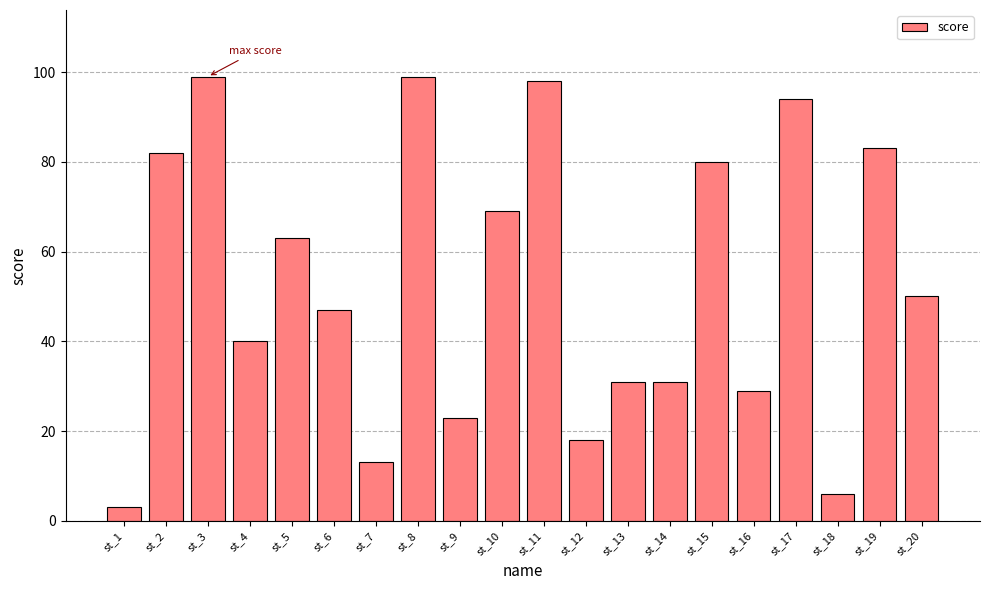

How many data points are less than 50?

10